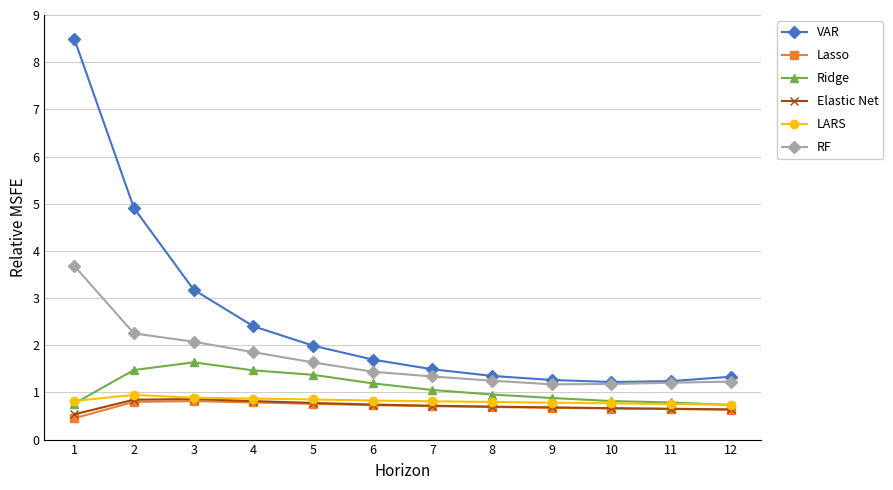

What is the spread (max minus min) of values at 6?

1.0